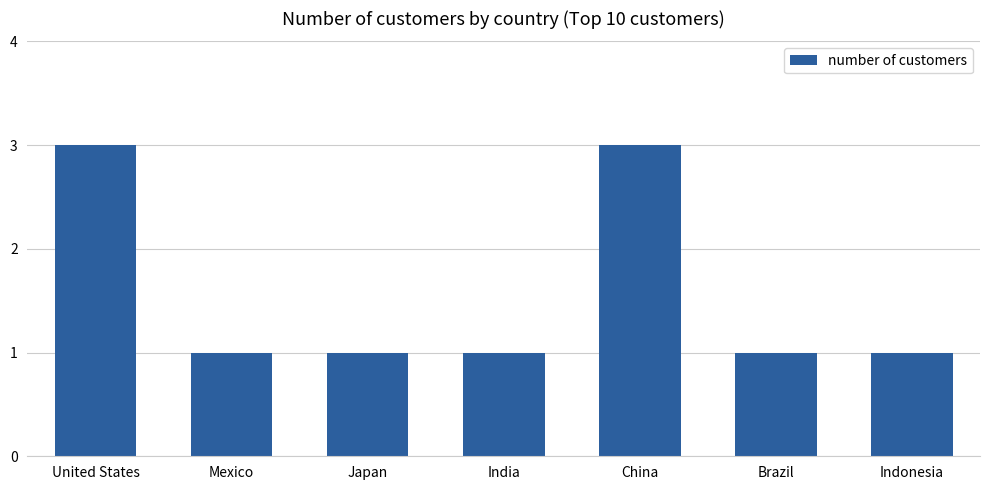

What is the ratio of the value at Brazil to the value at Japan?

1.0